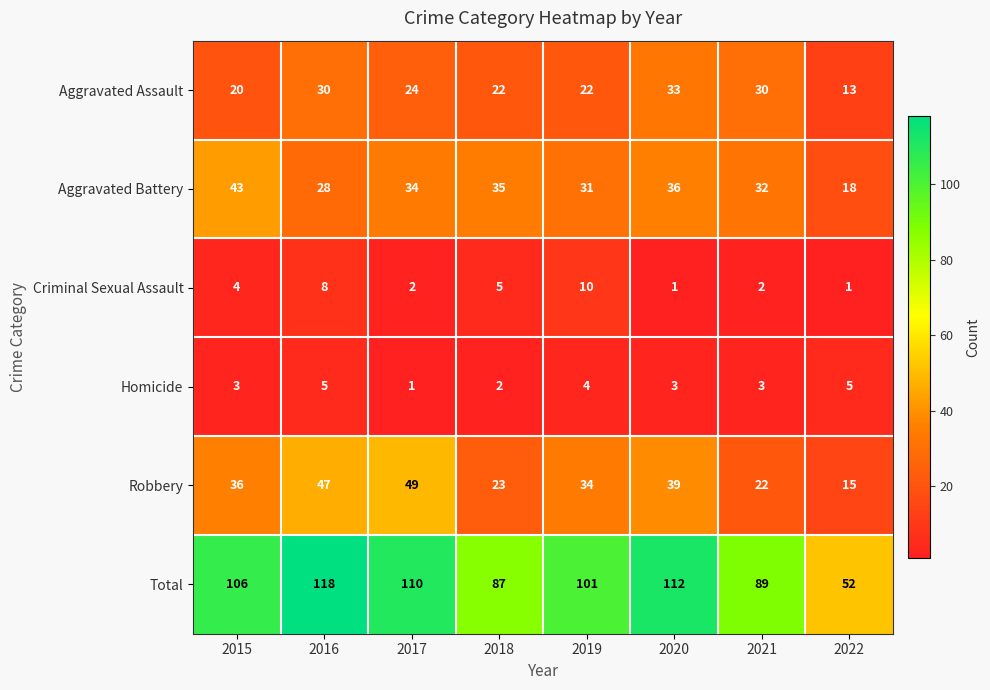

What is the difference between the highest and lowest values at 2022?

51